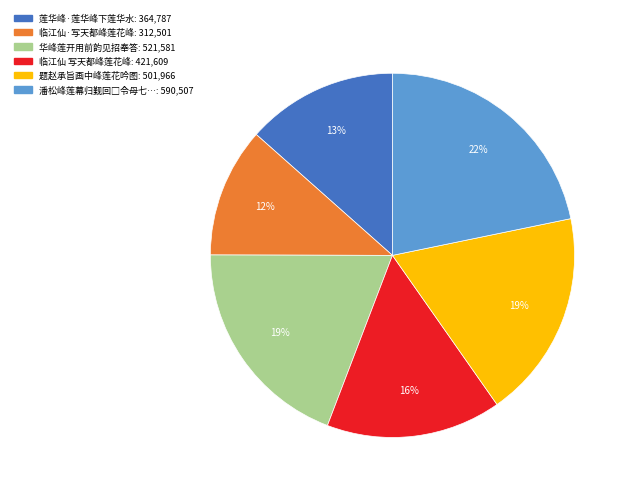

Count the number of slices in the pie.

6